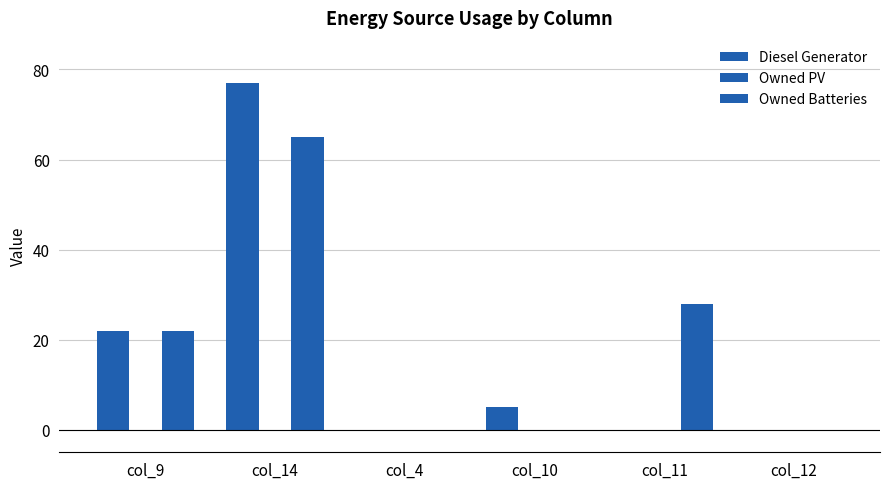

At which label does Owned Batteries reach its minimum?

col_4